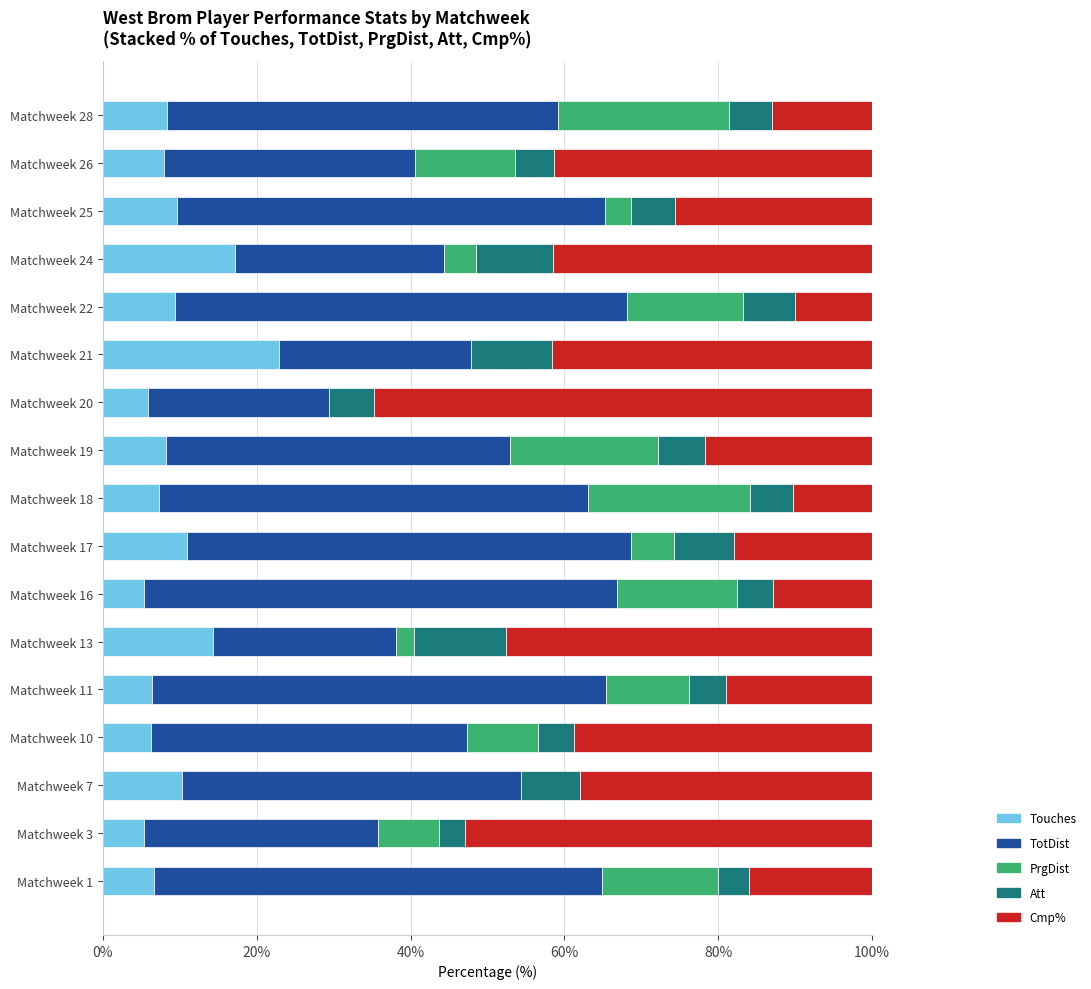

What is the total value across all series at Matchweek 22?

100.0